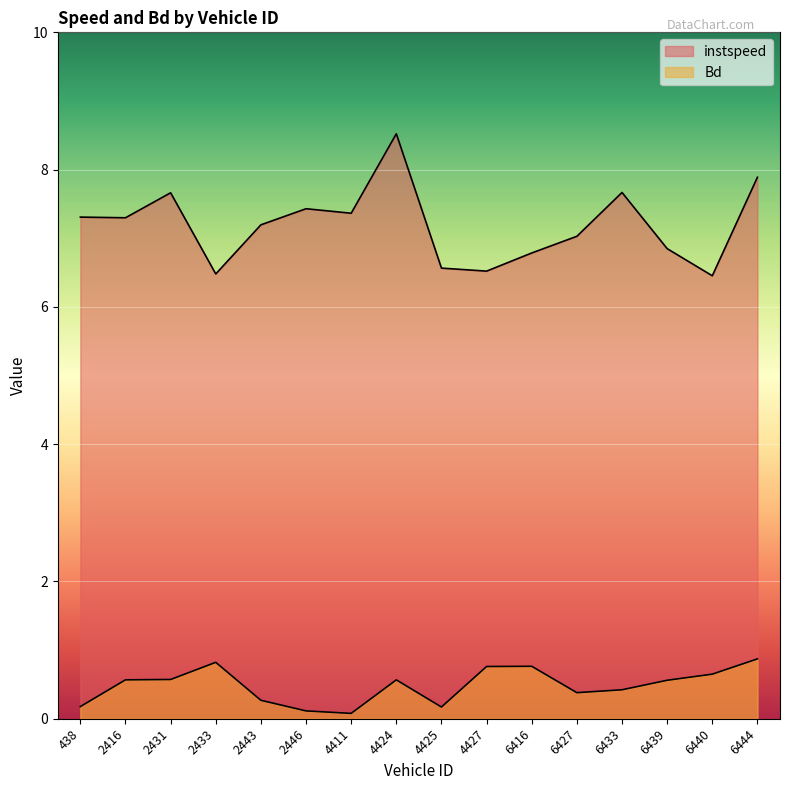

Reading right to left, list all the values displayed in this chart.

instspeed: 6444=7.9	6440=6.5	6439=6.8	6433=7.7	6427=7.0	6416=6.8	4427=6.5	4425=6.6	4424=8.5	4411=7.4	2446=7.4	2443=7.2	2433=6.5	2431=7.7	2416=7.3	438=7.3
Bd: 6444=0.9	6440=0.6	6439=0.6	6433=0.4	6427=0.4	6416=0.8	4427=0.8	4425=0.2	4424=0.6	4411=0.1	2446=0.1	2443=0.3	2433=0.8	2431=0.6	2416=0.6	438=0.2